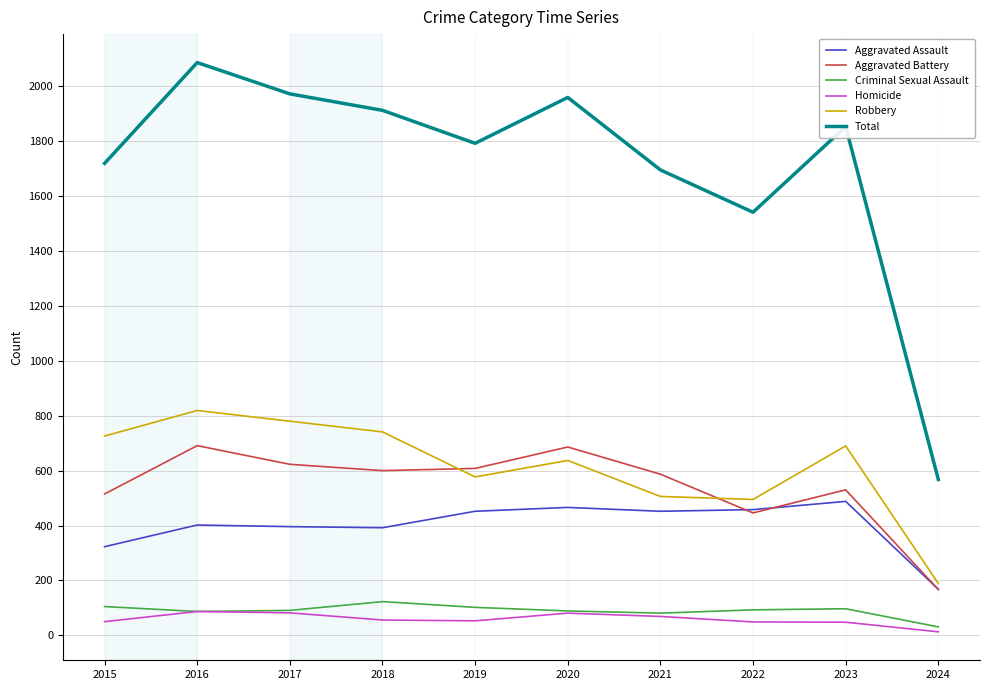

Which series has the largest total across all categories?

Total